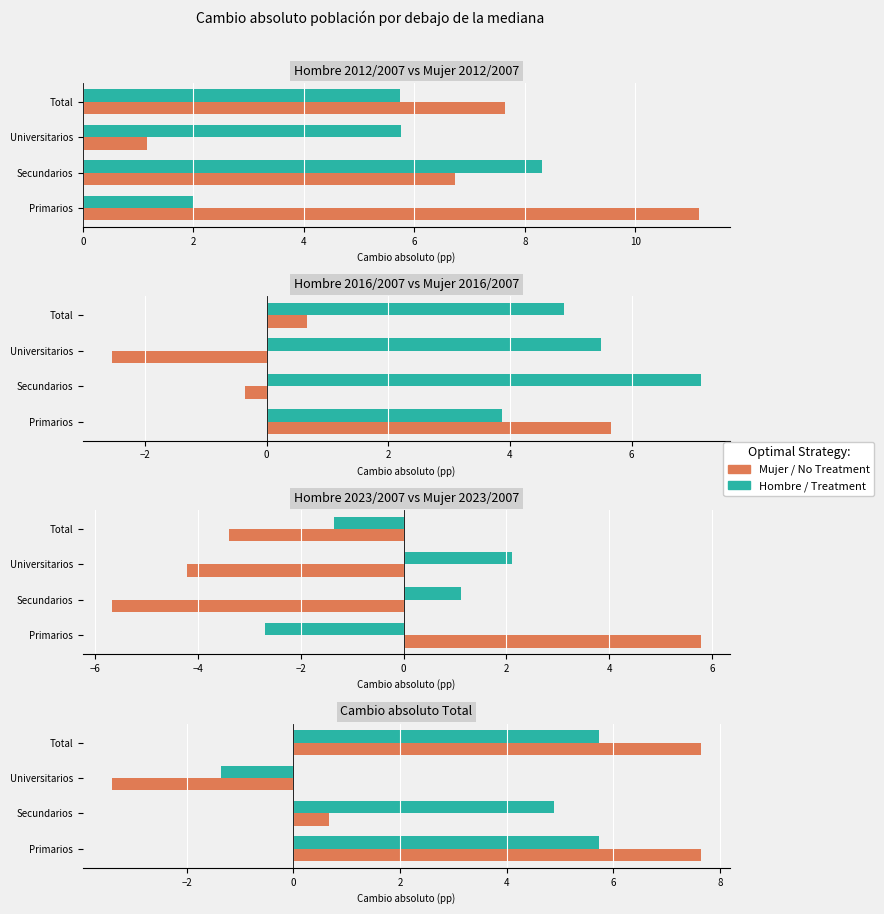

Which label corresponds to the smallest value in the chart?

Secundarios